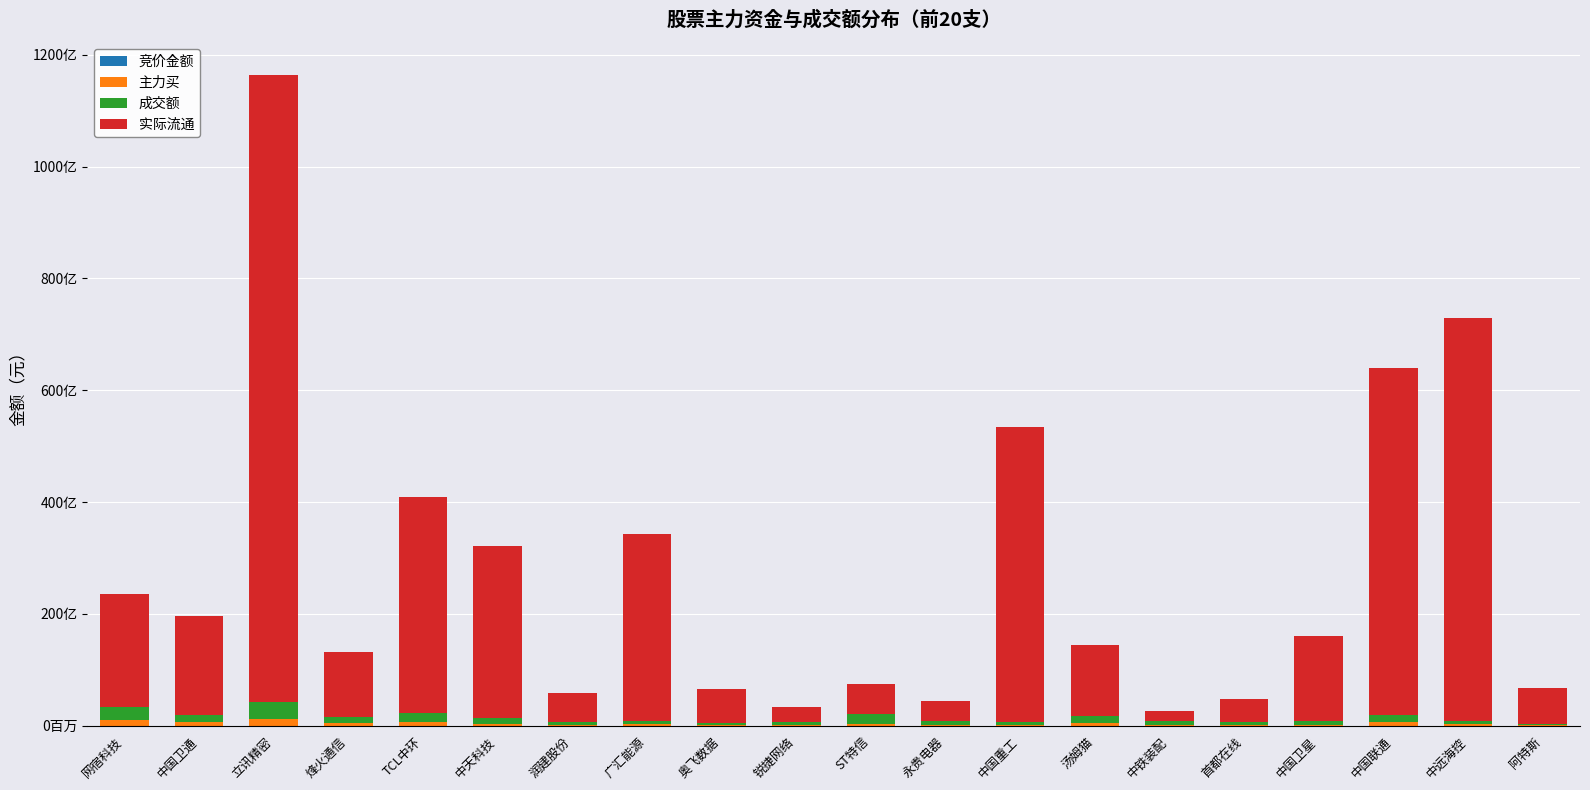

At which label does 主力买 first exceed 238498066?

网宿科技